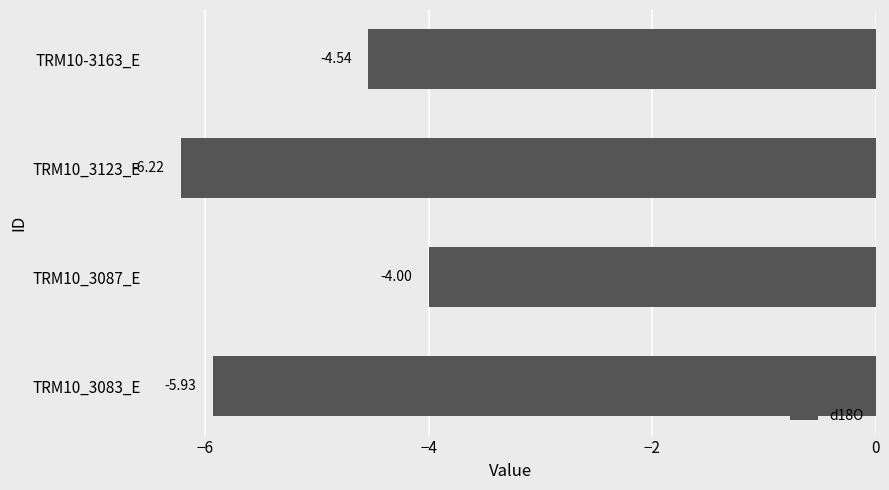

List the labels in order of value, smallest first.

TRM10_3123_E, TRM10_3083_E, TRM10-3163_E, TRM10_3087_E